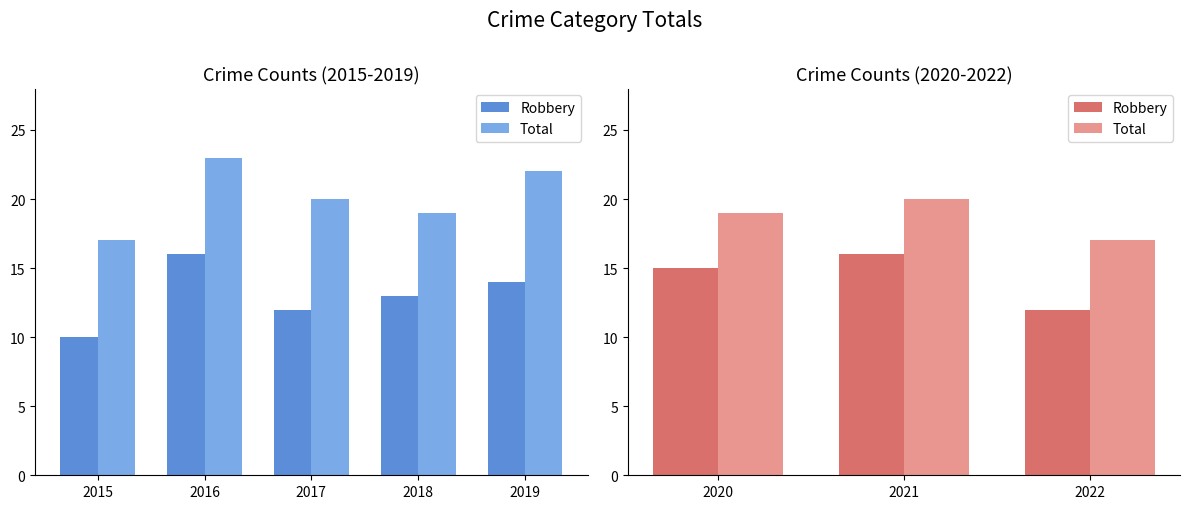

Which series has the largest range (max minus min)?

Robbery